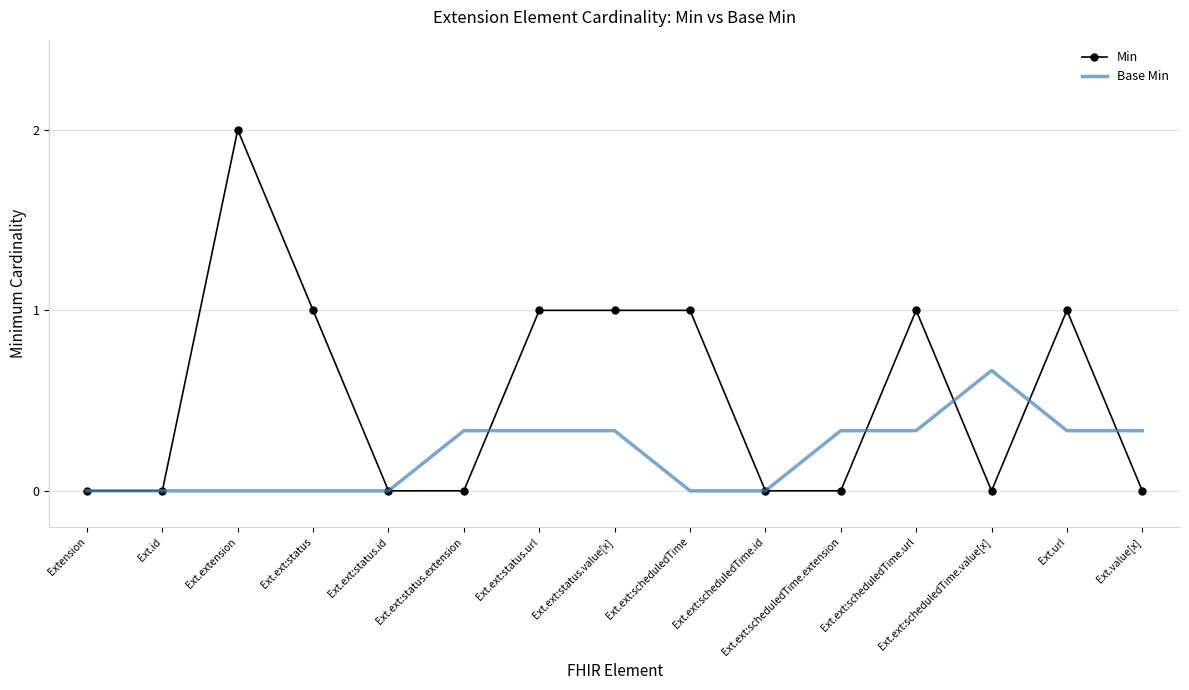

What is the difference between the maximum and minimum values in the Min series?

2.0